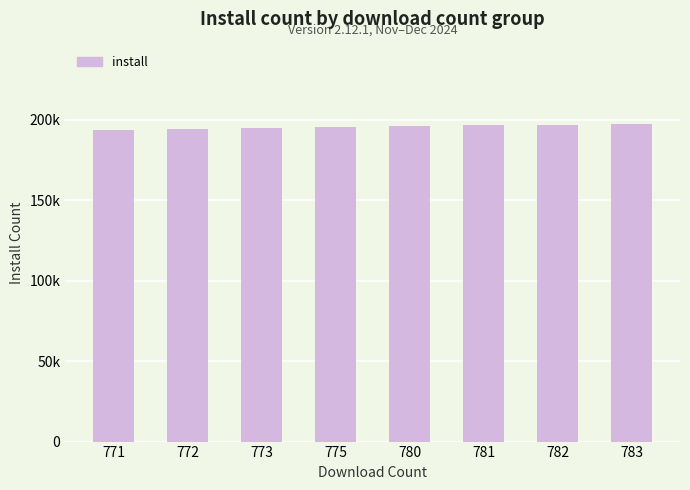

True or false: the data shows 107505 at 773.

False